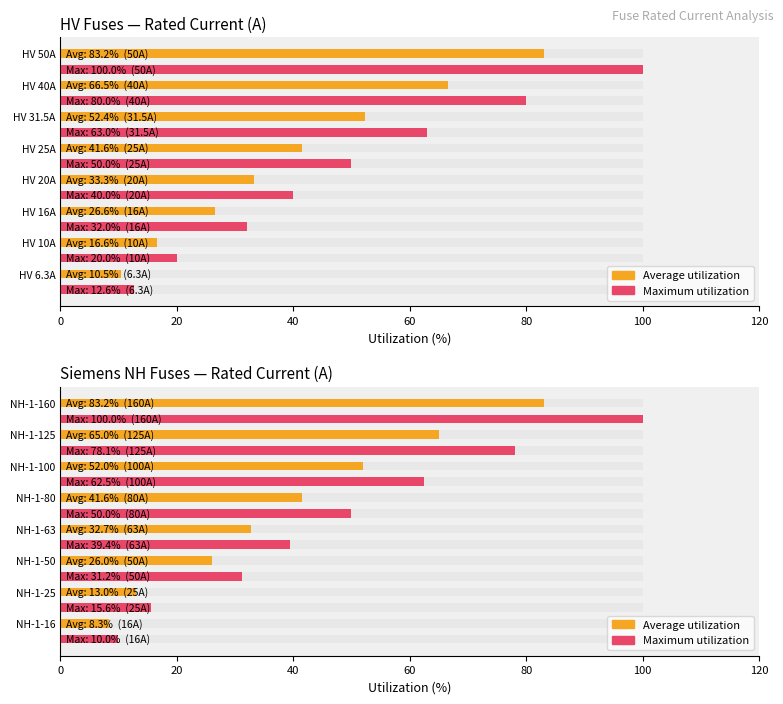

Which series changed the most between 20 and 100?

Maximum utilization (rated A)